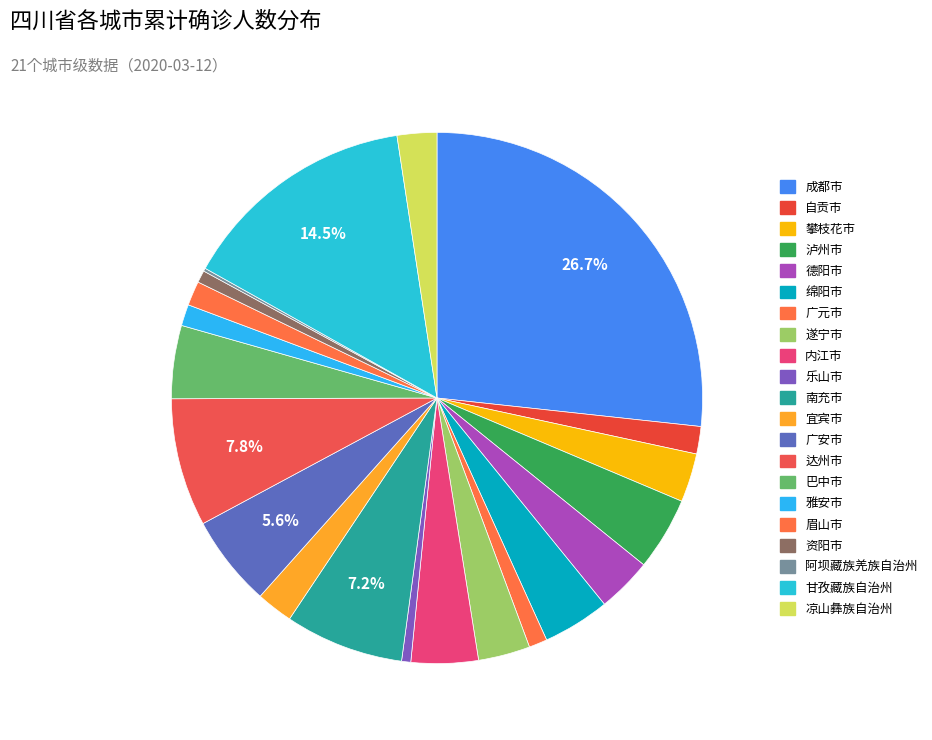

What is the largest slice in the pie chart?

成都市